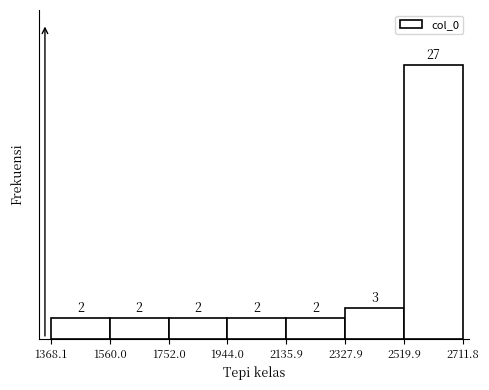

Reading left to right, transcribe this chart: for each bar, give the range it covers on the x-axis and its height.

1368.1 to 1560.0: 2
1560.0 to 1752.0: 2
1752.0 to 1944.0: 2
1944.0 to 2135.9: 2
2135.9 to 2327.9: 2
2327.9 to 2519.9: 3
2519.9 to 2711.8: 27